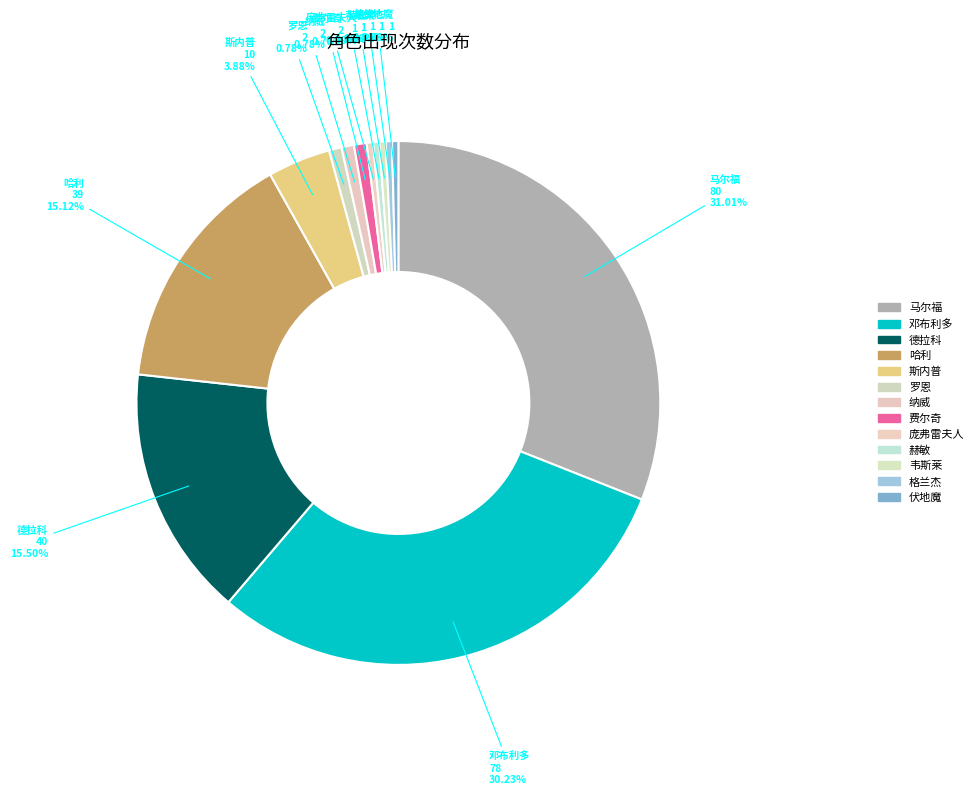

Which slice is the largest?

马尔福